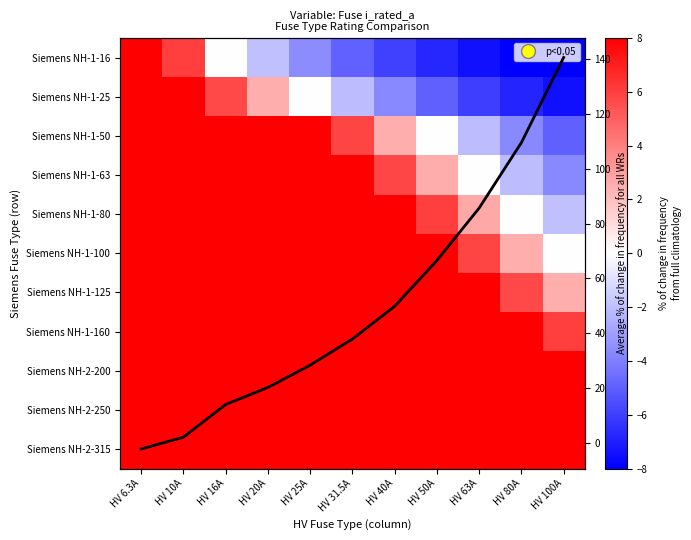

How many categories are shown in the chart?

11